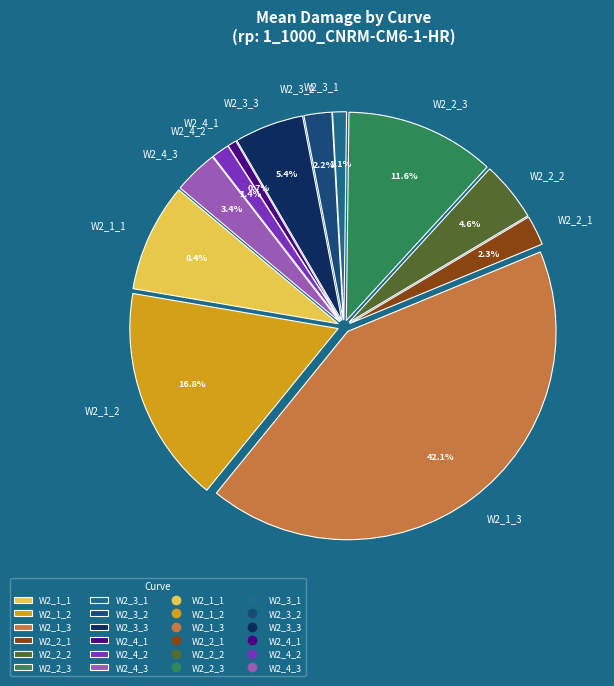

To the nearest percent, what is the average slice percentage?

8%